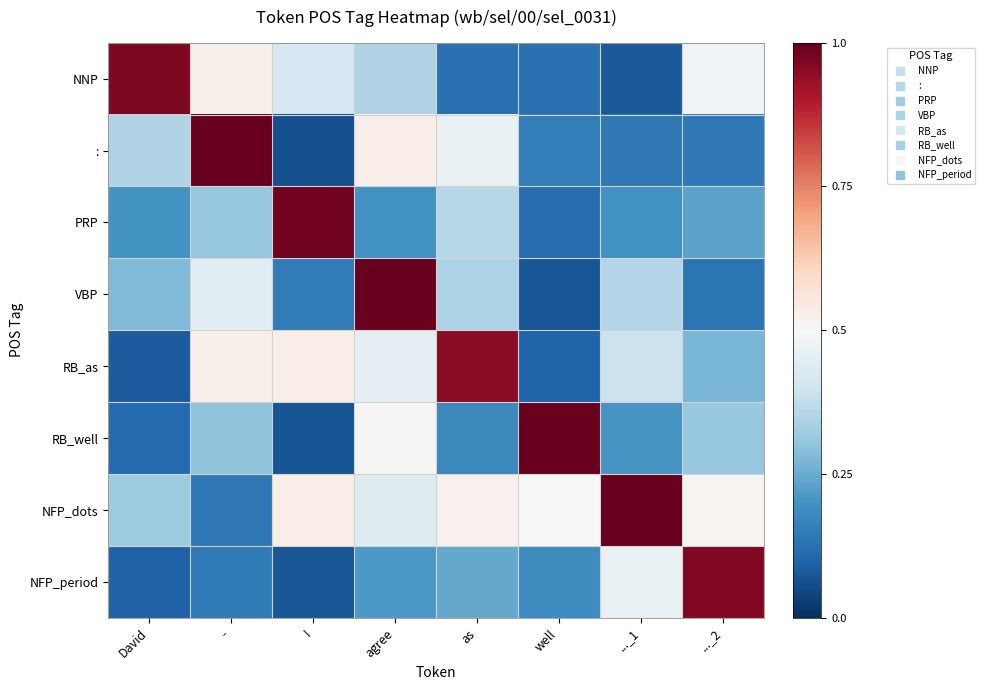

Reading right to left, list all the values displayed in this chart.

NNP: ..._2=0.5	..._1=0.1	well=0.1	as=0.1	agree=0.3	I=0.4	-=0.5	David=1.0
:: ..._2=0.1	..._1=0.1	well=0.2	as=0.5	agree=0.5	I=0.1	-=1.0	David=0.4
PRP: ..._2=0.2	..._1=0.2	well=0.1	as=0.4	agree=0.2	I=1.0	-=0.3	David=0.2
VBP: ..._2=0.1	..._1=0.4	well=0.1	as=0.3	agree=1.0	I=0.1	-=0.4	David=0.3
RB_as: ..._2=0.3	..._1=0.4	well=0.1	as=1.0	agree=0.5	I=0.5	-=0.5	David=0.1
RB_well: ..._2=0.3	..._1=0.2	well=1.0	as=0.2	agree=0.5	I=0.1	-=0.3	David=0.1
NFP_dots: ..._2=0.5	..._1=1.0	well=0.5	as=0.5	agree=0.4	I=0.5	-=0.1	David=0.3
NFP_period: ..._2=1.0	..._1=0.5	well=0.2	as=0.2	agree=0.2	I=0.1	-=0.1	David=0.1